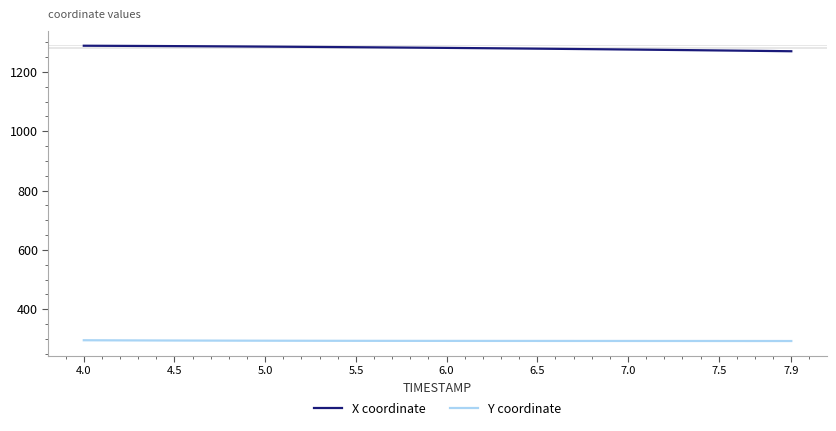

What is the minimum value shown in the chart?

292.7